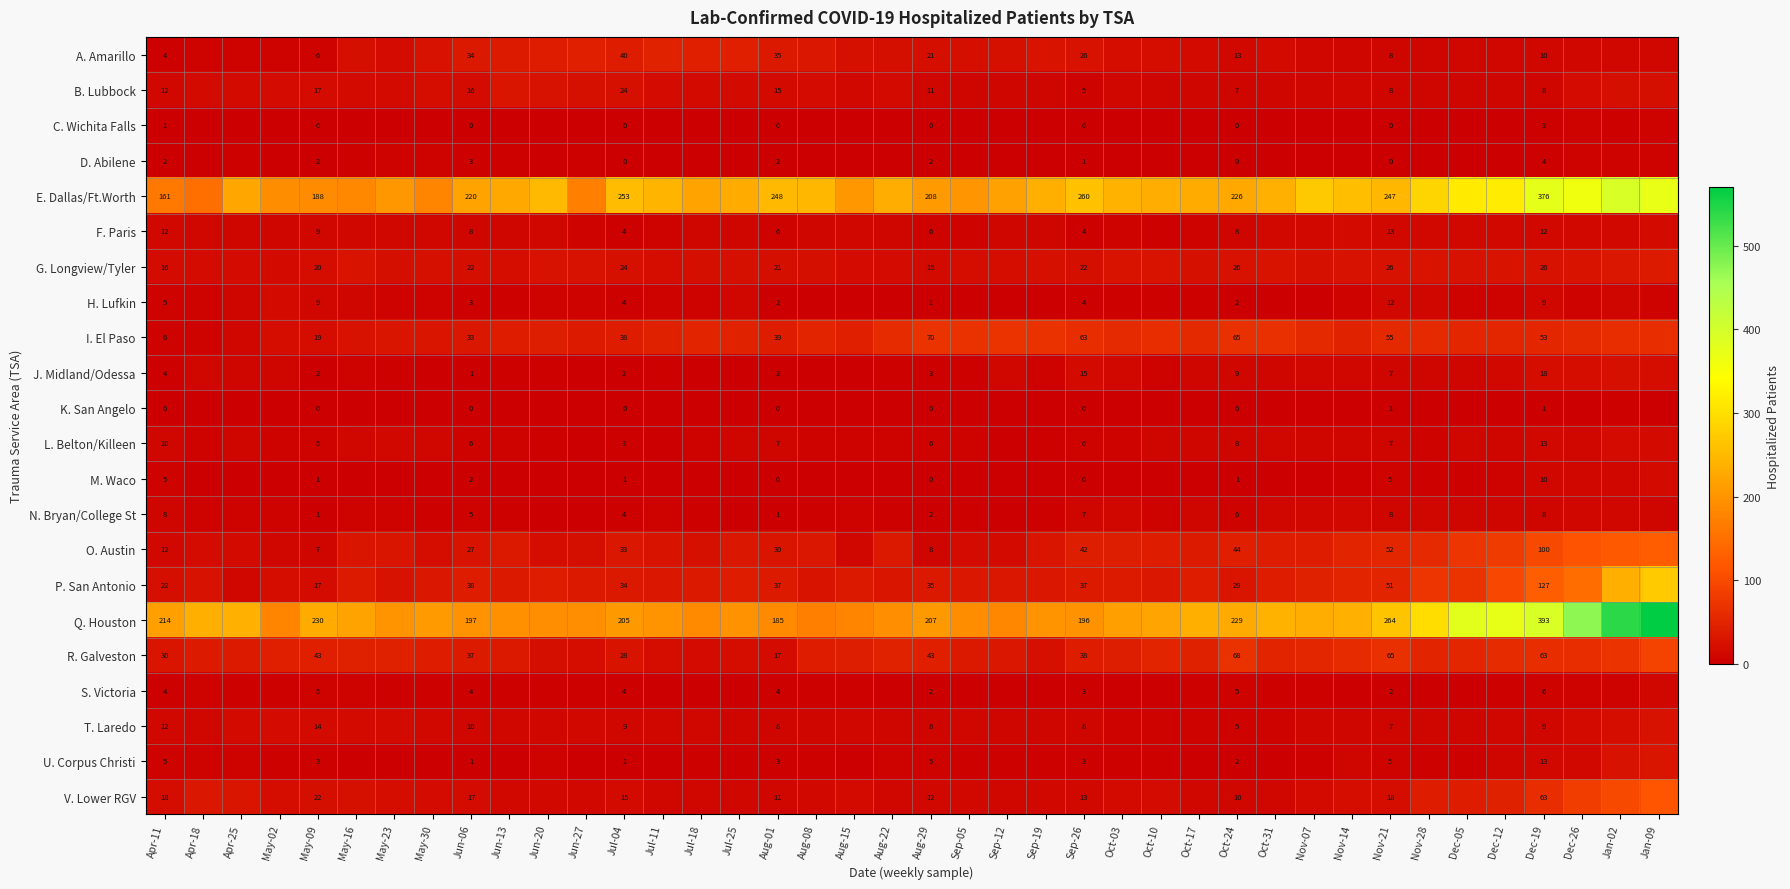

What is the greatest value displayed?

570